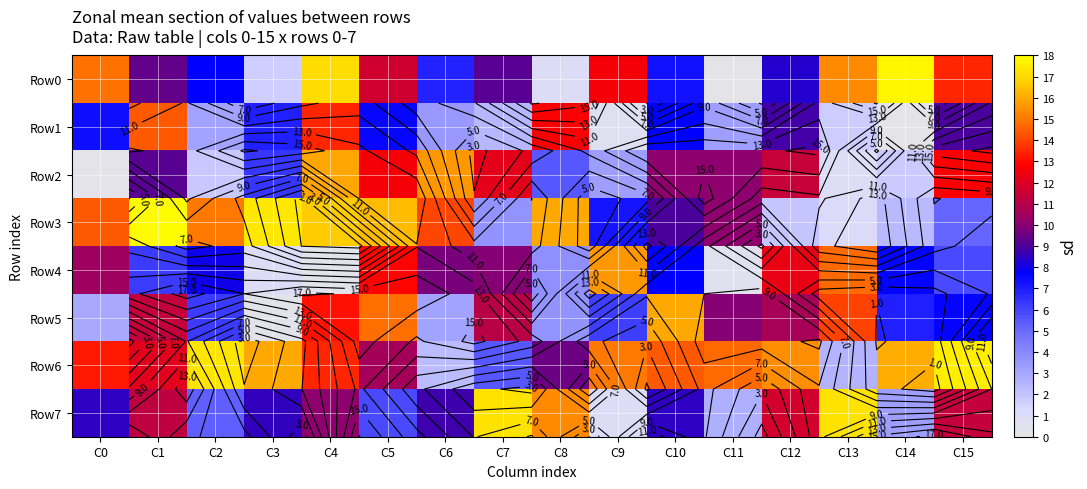

What is the sum of the Row4 values at C0 and C4?

10.8